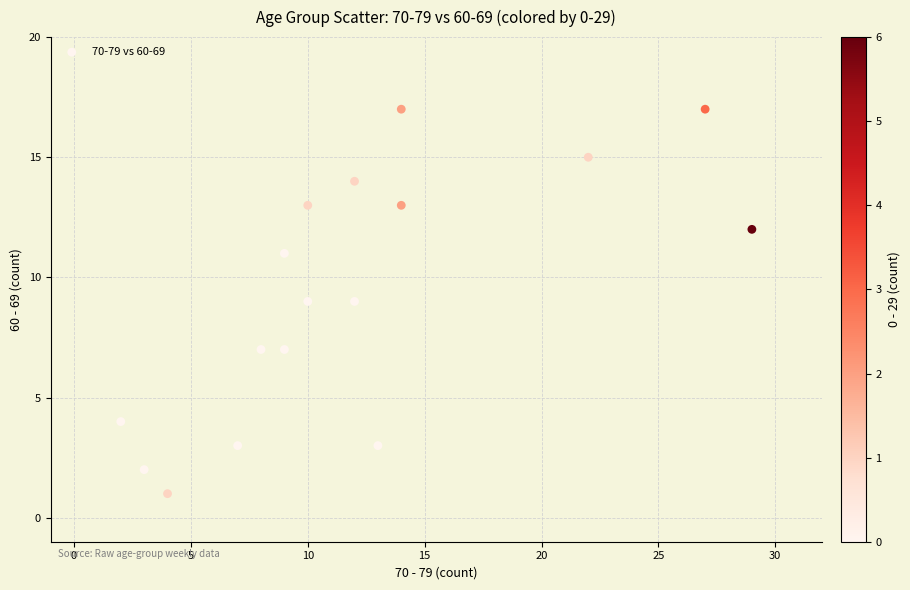

What is the range of Y values (max minus min)?

16